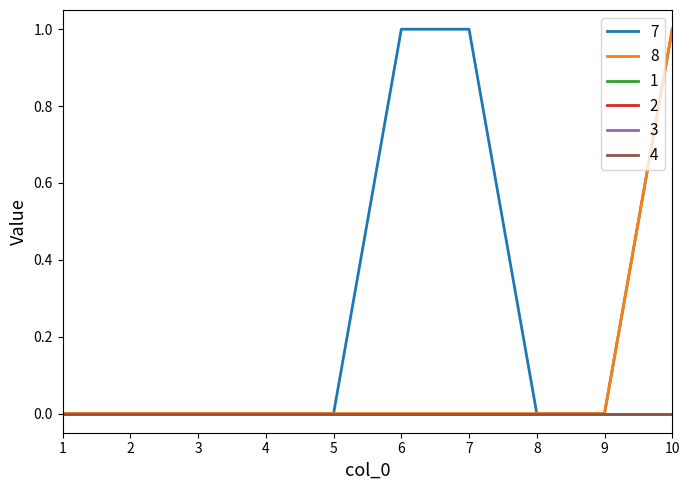

Which series has the largest total across all categories?

7